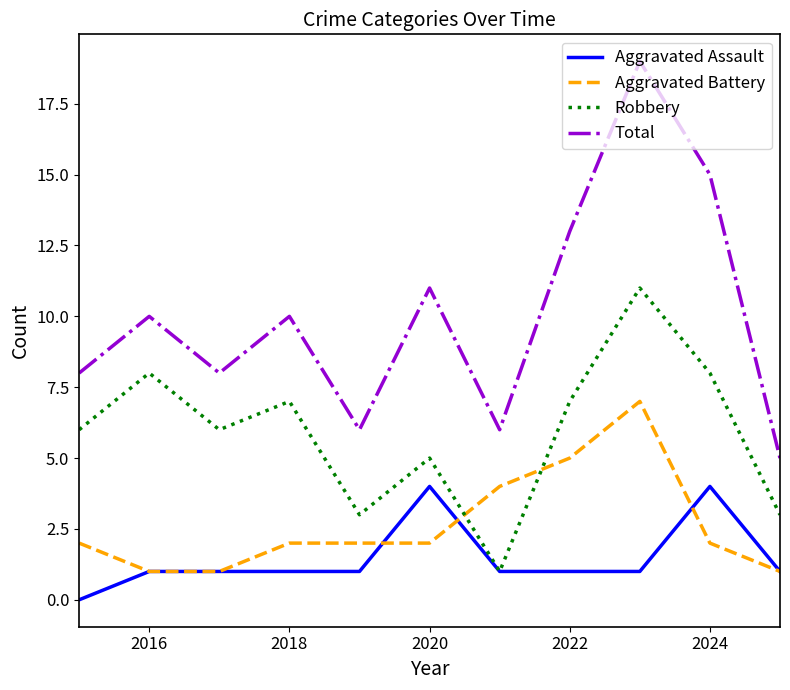

Rank the series by their maximum value, from highest to lowest.

Total, Robbery, Aggravated Battery, Aggravated Assault